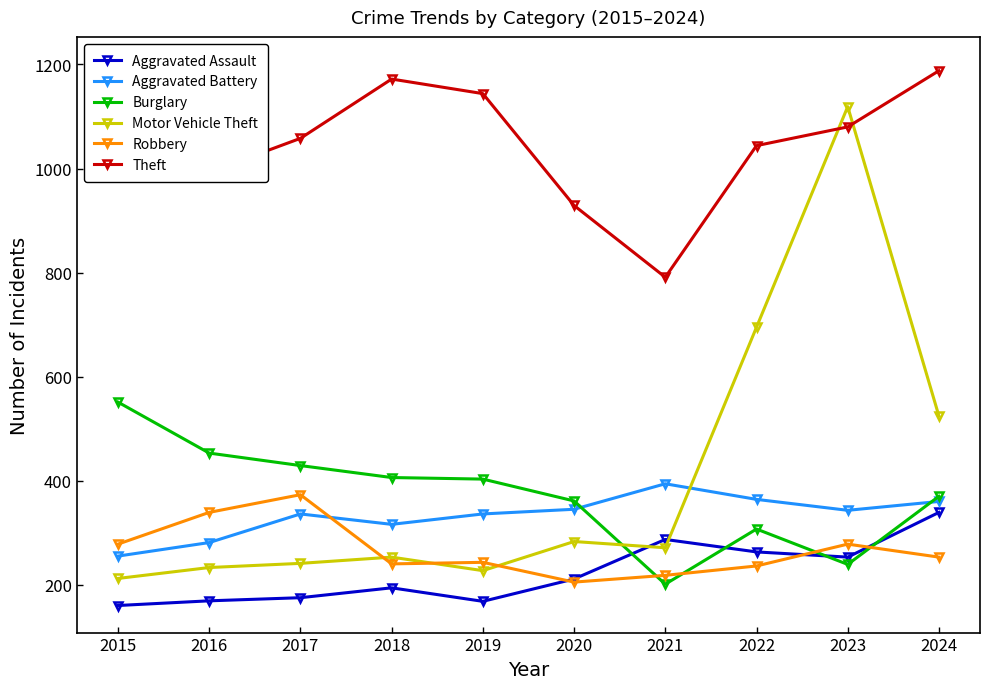

Reading right to left, what are all the values shown in this chart?

Aggravated Assault: 2024=339	2023=253	2022=263	2021=287	2020=211	2019=168	2018=194	2017=175	2016=169	2015=160
Aggravated Battery: 2024=360	2023=343	2022=364	2021=394	2020=345	2019=336	2018=316	2017=336	2016=281	2015=255
Burglary: 2024=370	2023=239	2022=307	2021=201	2020=361	2019=403	2018=406	2017=429	2016=453	2015=551
Motor Vehicle Theft: 2024=524	2023=1119	2022=695	2021=271	2020=283	2019=227	2018=253	2017=241	2016=233	2015=212
Robbery: 2024=253	2023=278	2022=236	2021=218	2020=205	2019=243	2018=240	2017=373	2016=339	2015=278
Theft: 2024=1188	2023=1080	2022=1044	2021=791	2020=929	2019=1144	2018=1172	2017=1058	2016=993	2015=1201